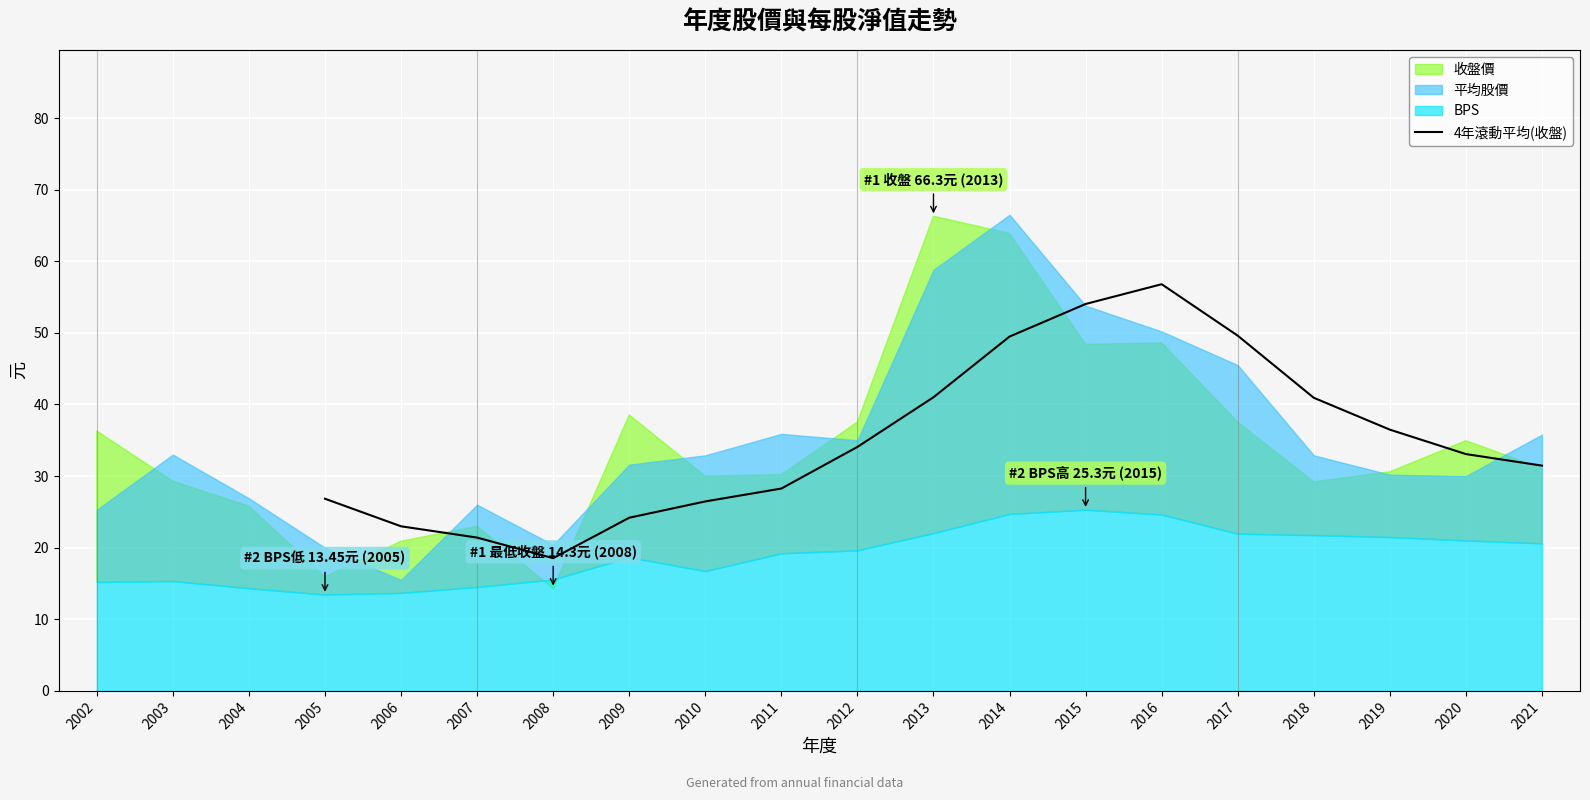

Is it true that 4年滾動平均(收盤) equals 21.0 at 2014?

False